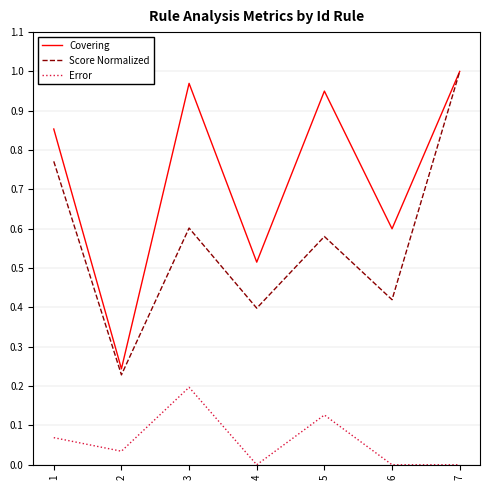

Between 3 and 7, which series saw the biggest shift?

Score Normalized